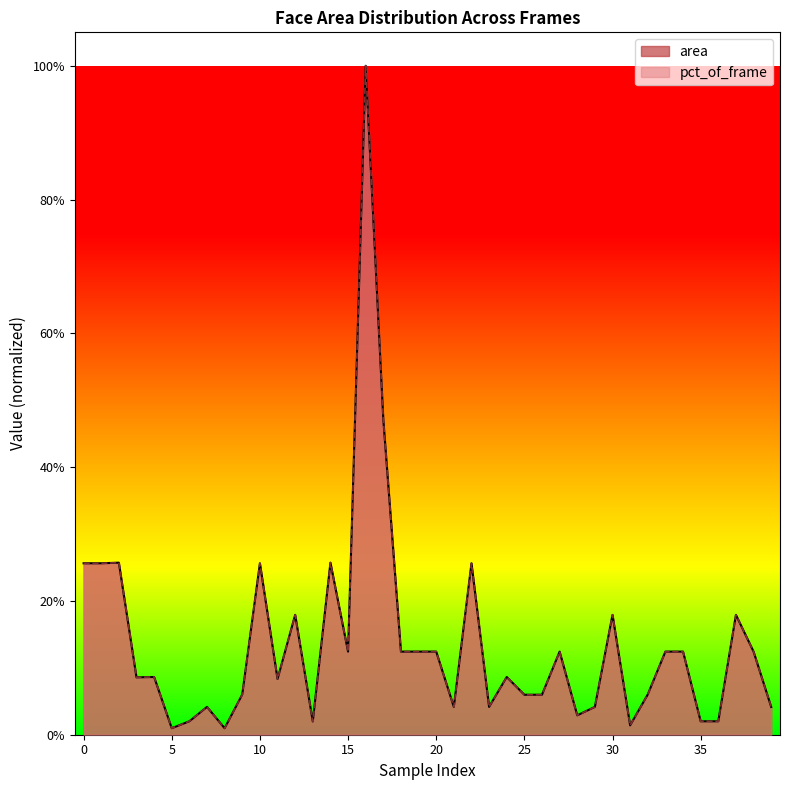

Reading left to right, transcribe all the data shown in this chart.

area: 0=0.3	1=0.3	2=0.3	3=0.1	4=0.1	5=0.0	6=0.0	7=0.0	8=0.0	9=0.1	10=0.3	11=0.1	12=0.2	13=0.0	14=0.3	15=0.1	16=1.0	17=0.5	18=0.1	19=0.1	20=0.1	21=0.0	22=0.3	23=0.0	24=0.1	25=0.1	26=0.1	27=0.1	28=0.0	29=0.0	30=0.2	31=0.0	32=0.1	33=0.1	34=0.1	35=0.0	36=0.0	37=0.2	38=0.1	39=0.0
pct_of_frame: 0=0.3	1=0.3	2=0.3	3=0.1	4=0.1	5=0.0	6=0.0	7=0.0	8=0.0	9=0.1	10=0.3	11=0.1	12=0.2	13=0.0	14=0.3	15=0.1	16=1.0	17=0.5	18=0.1	19=0.1	20=0.1	21=0.0	22=0.3	23=0.0	24=0.1	25=0.1	26=0.1	27=0.1	28=0.0	29=0.0	30=0.2	31=0.0	32=0.1	33=0.1	34=0.1	35=0.0	36=0.0	37=0.2	38=0.1	39=0.0